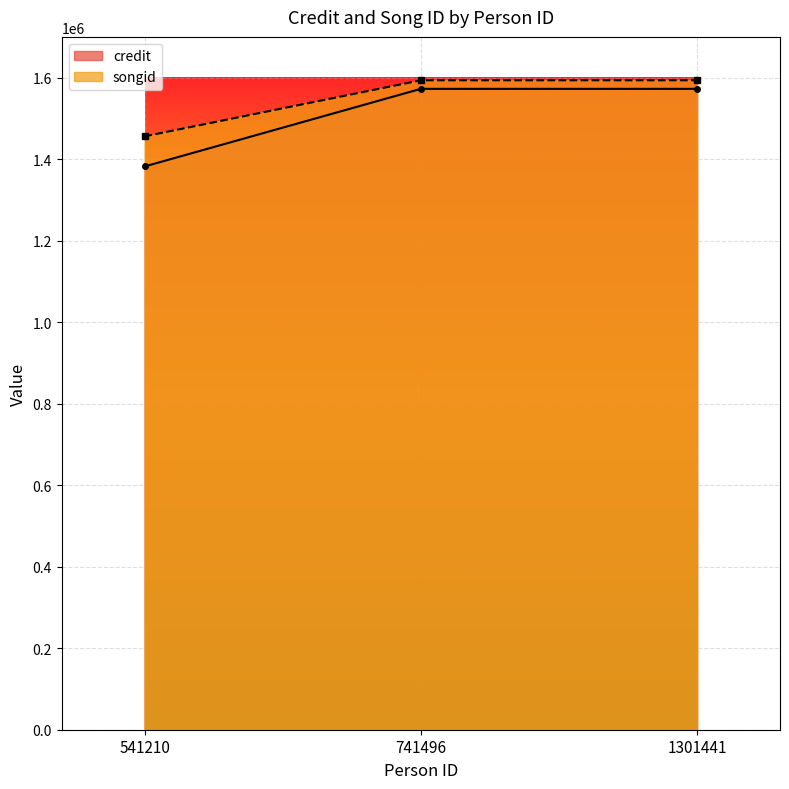

List the series in order of their peak value, highest first.

songid, credit